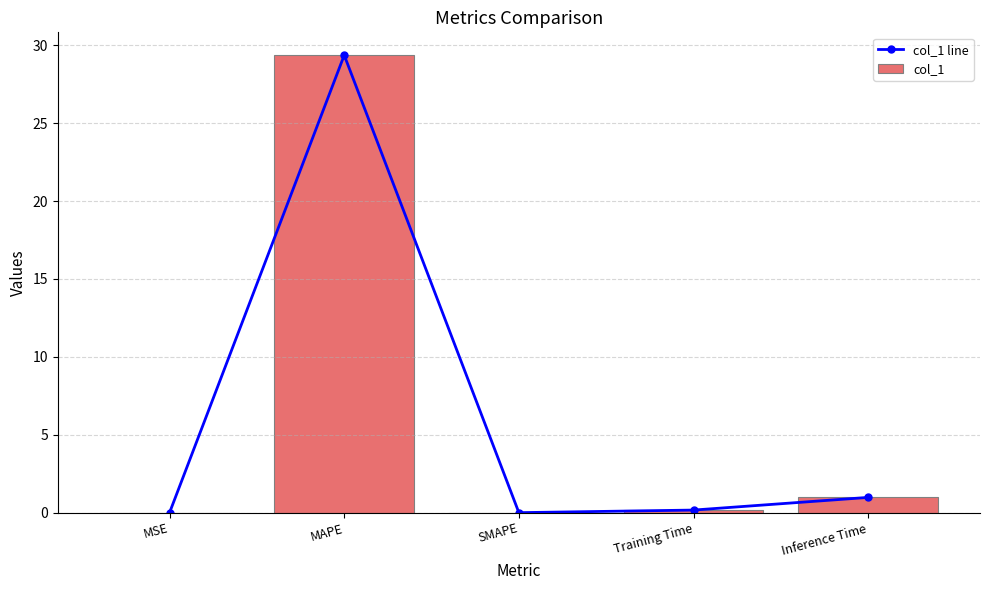

Between MAPE and MSE, which is larger?

MAPE